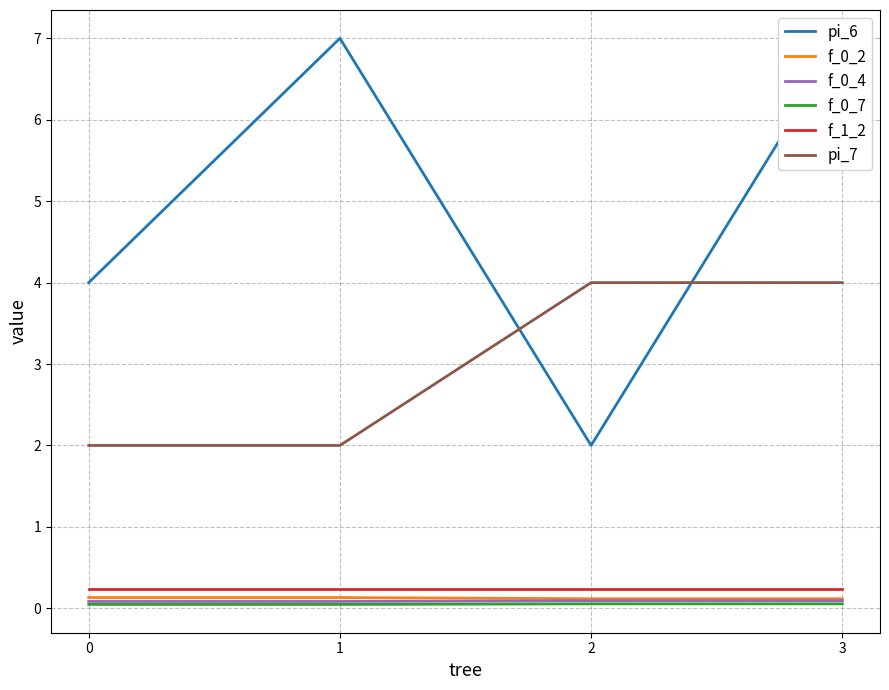

Which series has the widest spread of values?

pi_6